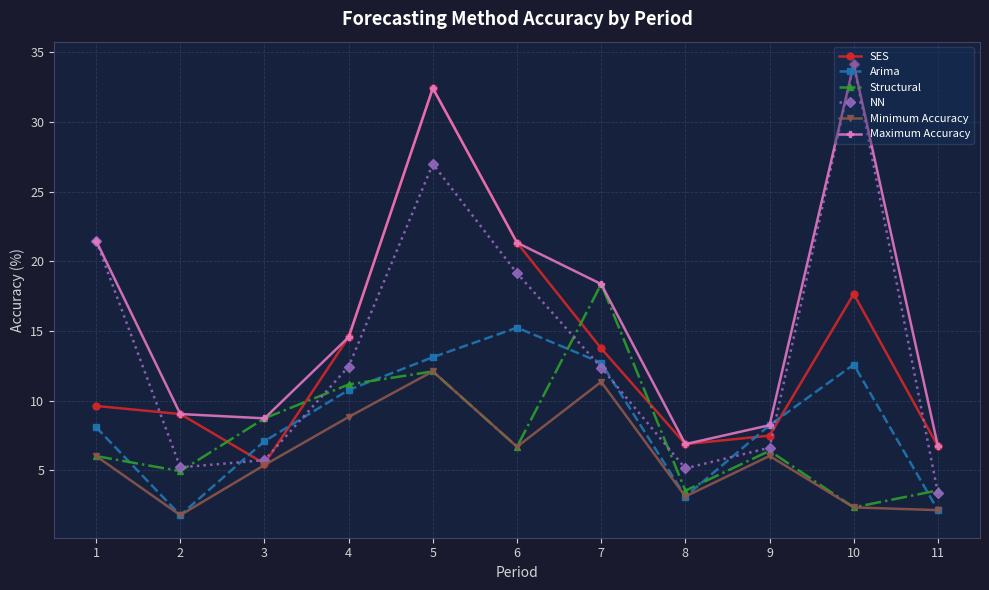

The Arima series shows 12.7 at 7. True or false?

True